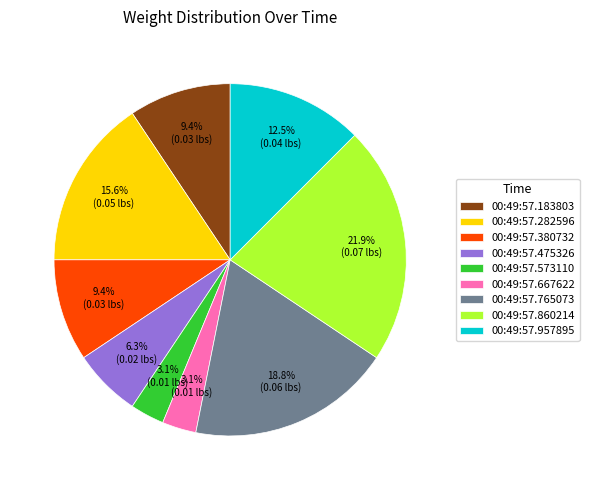

What percentage do 00:49:57.282596 and 00:49:57.957895 together represent?

28.1%